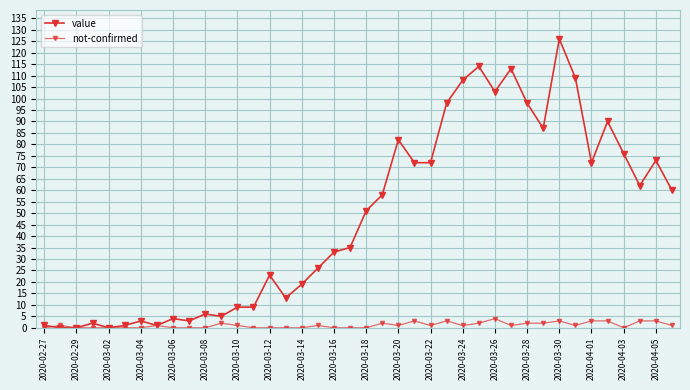

Count the number of categories in the chart.

40